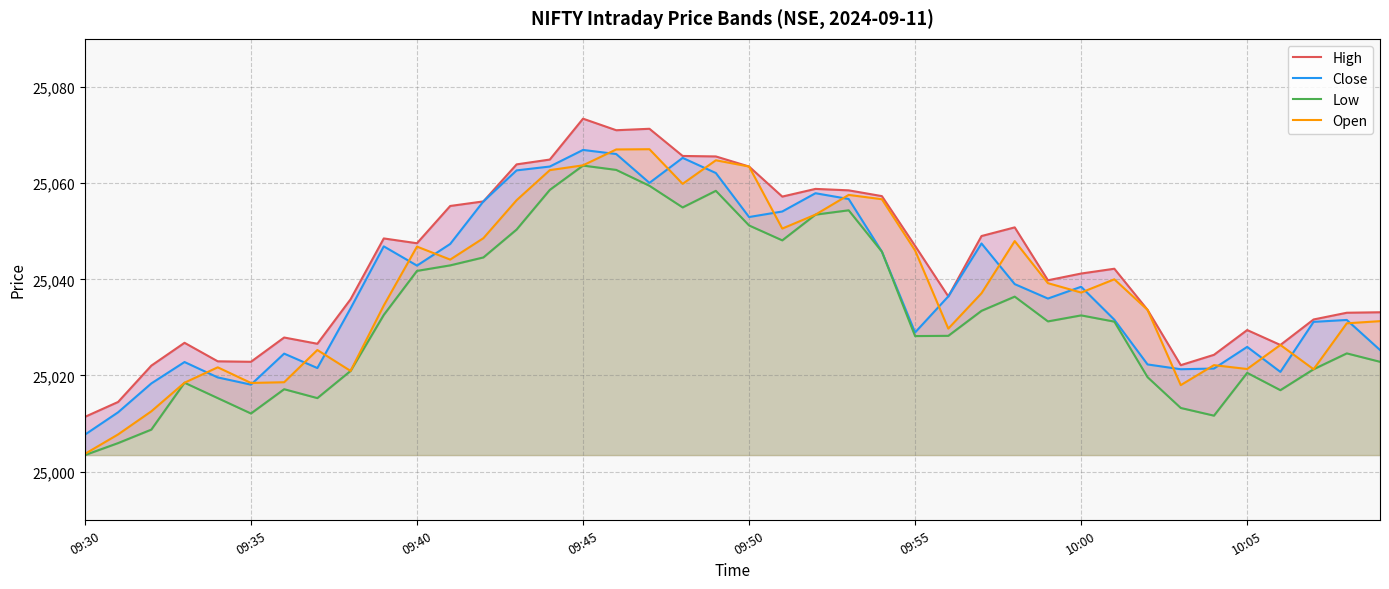

Is the value of Open at 37 greater than the value of Close at 22?

No